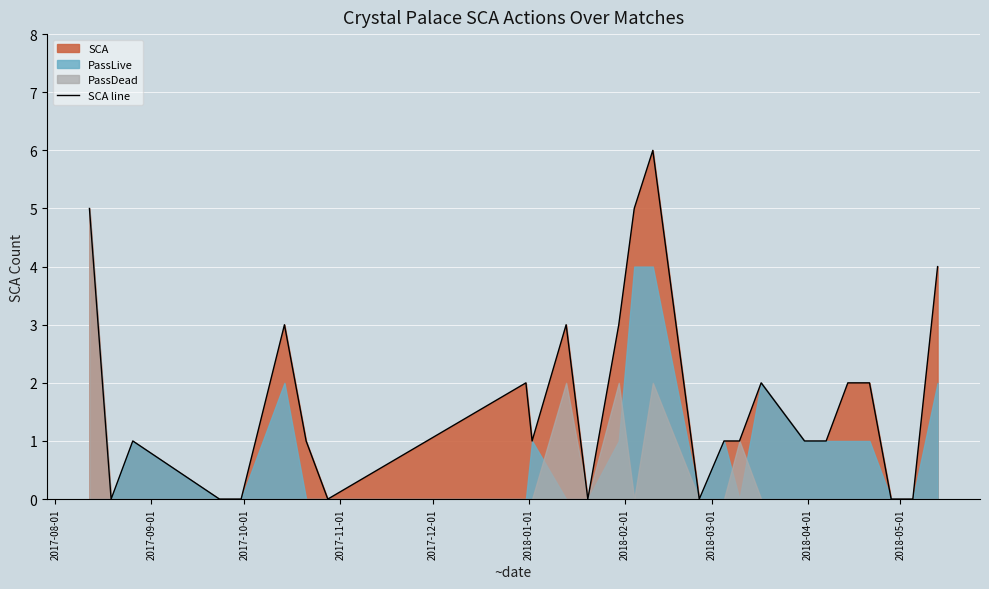

True or false: the data has more than 1 interior local peaks.

True